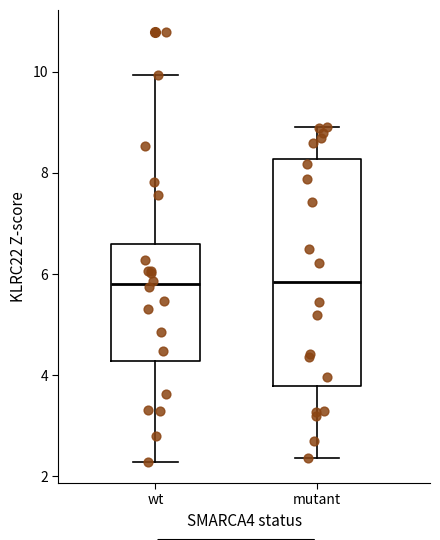

Reading left to right, read every box against the y-axis: the position of its median line, the range the box covers, and the ends of its whiskers. The values are not printed on the chart, so give them approximately, as read against the axis.

wt: median 5.8, box 4.2 to 6.6, whiskers 2.2 to 10.0
mutant: median 5.8, box 3.8 to 8.2, whiskers 2.4 to 9.0